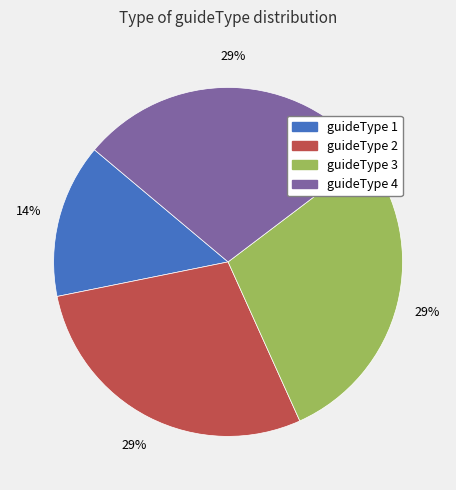

The guideType 4 slice represents 29% of the pie. True or false?

True